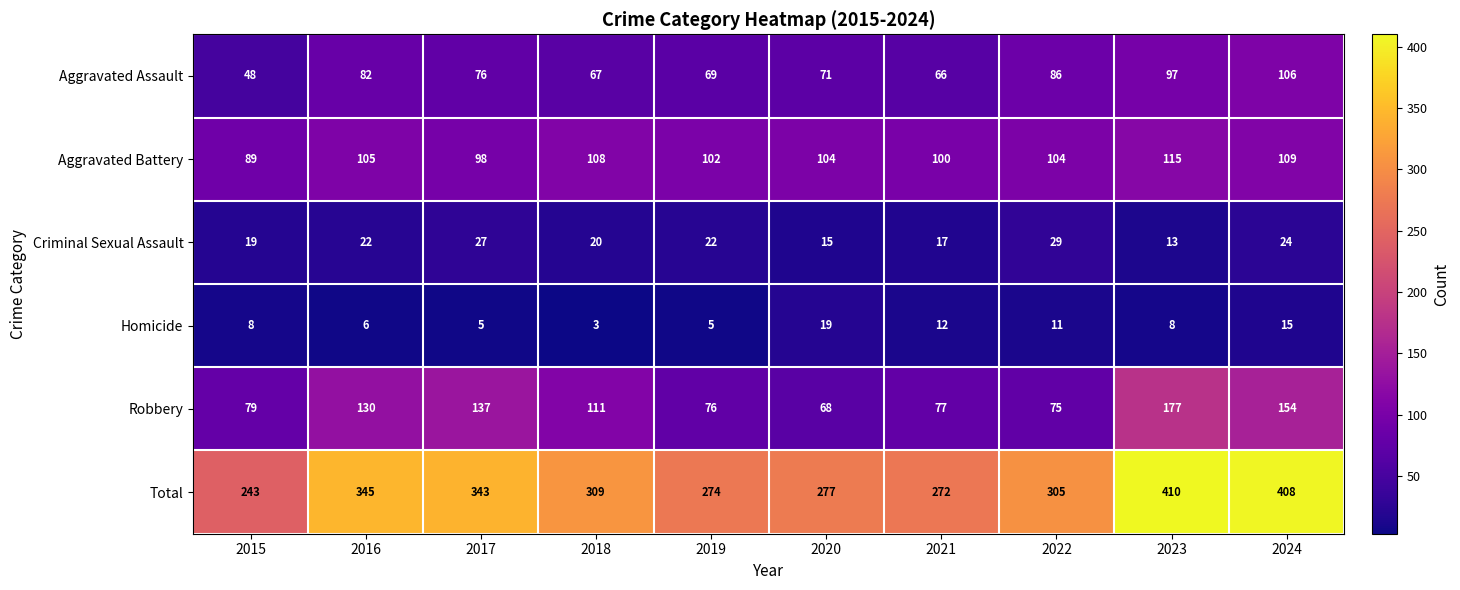

Read the Criminal Sexual Assault value at 2023, to the nearest 5.

15